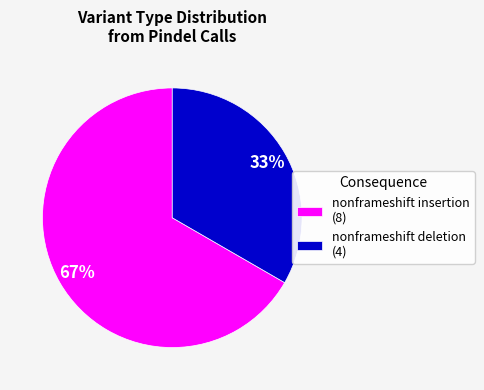

Combined, do nonframeshift deletion (4) and nonframeshift insertion (8) account for over 50%?

Yes